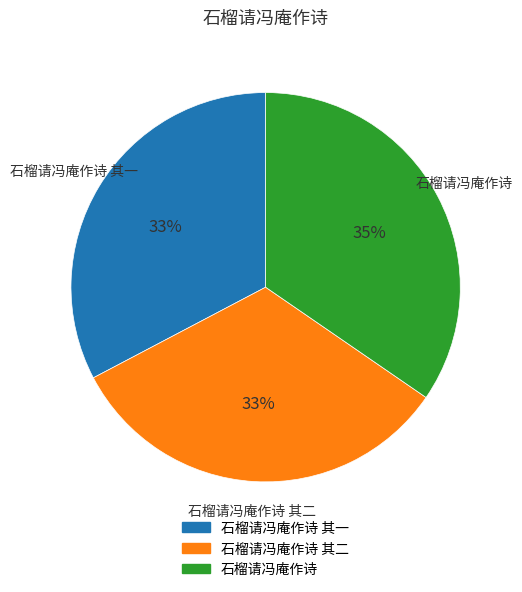

To the nearest percent, what is the difference between the largest and smallest slice percentages?

2%